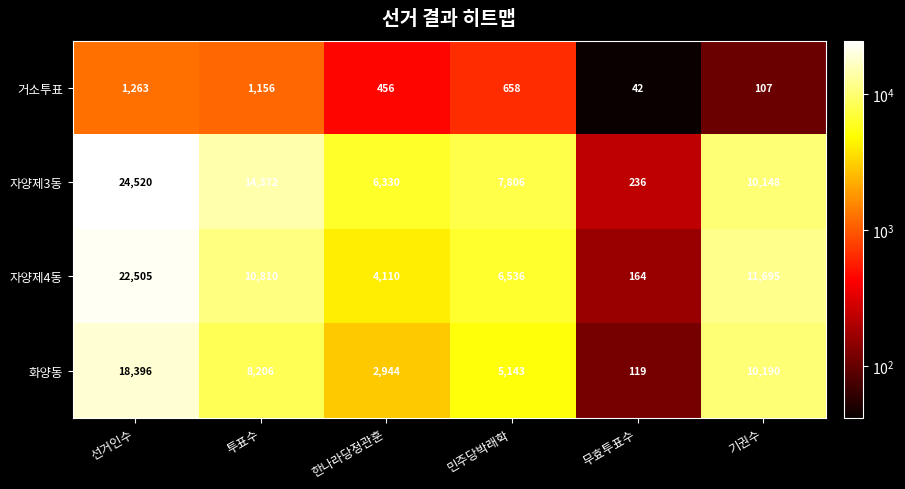

What is the average value of the 화양동 series?

7500